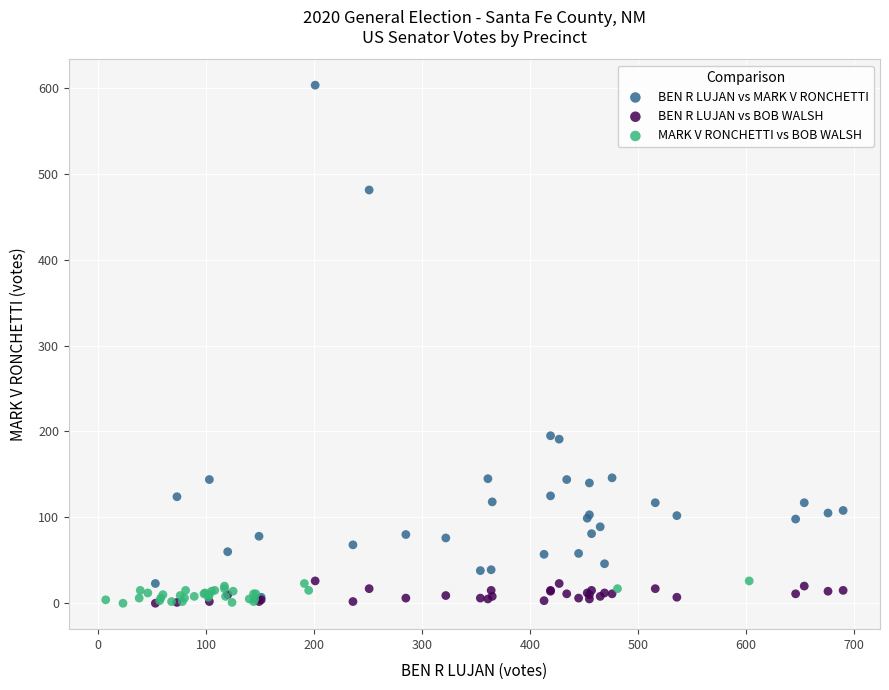

Which series has the widest spread of Y values?

BEN R LUJAN vs MARK V RONCHETTI